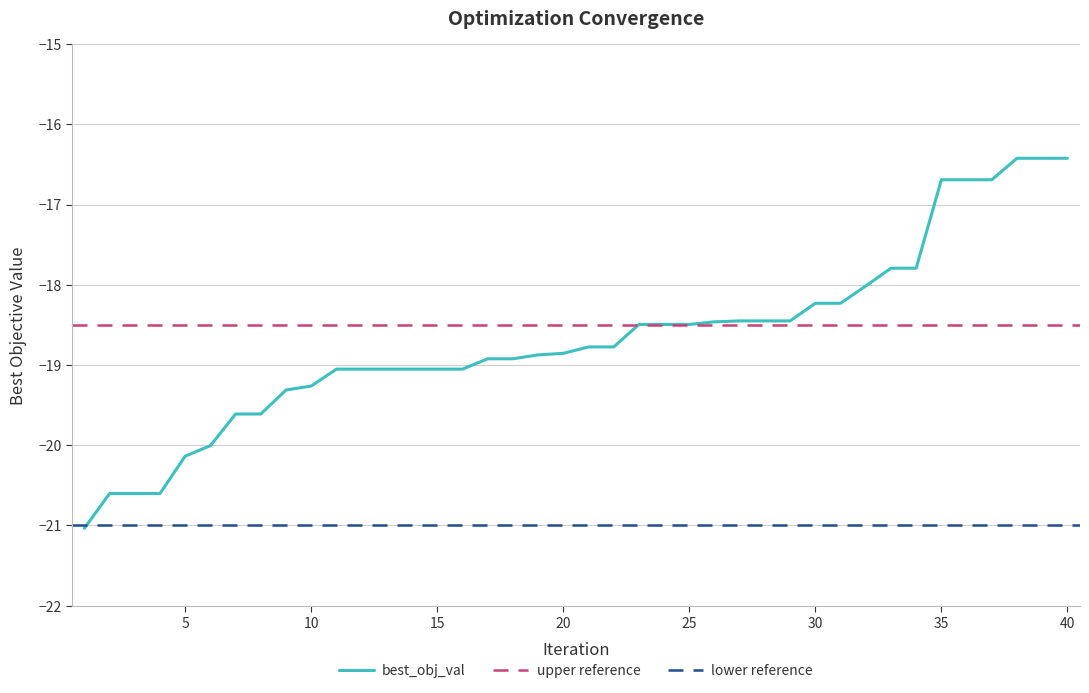

What is the maximum value shown in the chart?

-16.4